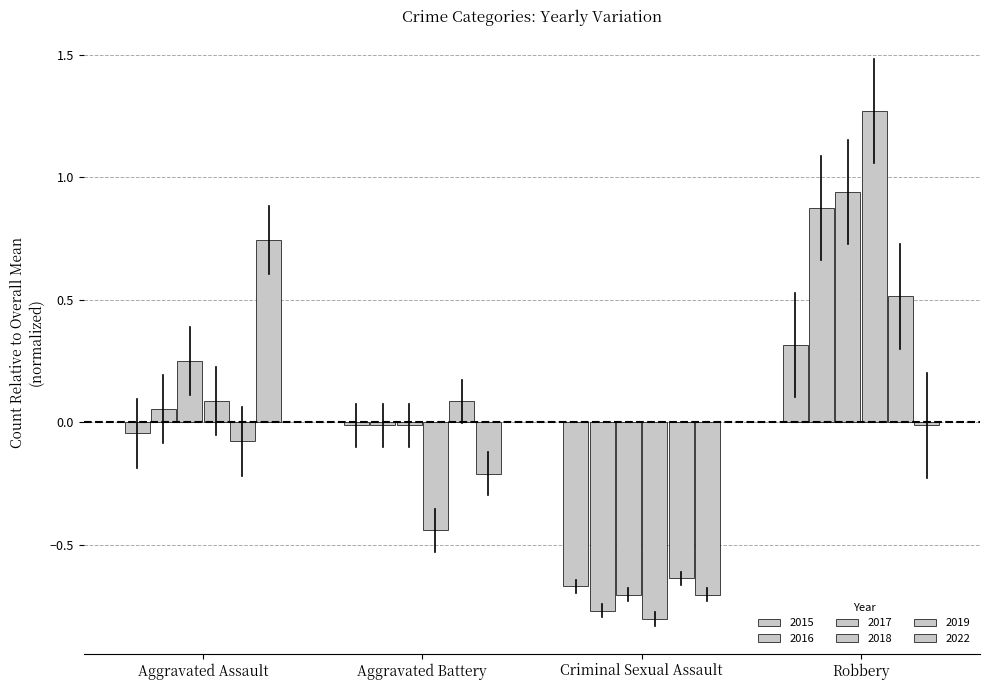

The 2017 series shows -0.7 at Criminal Sexual Assault. True or false?

True